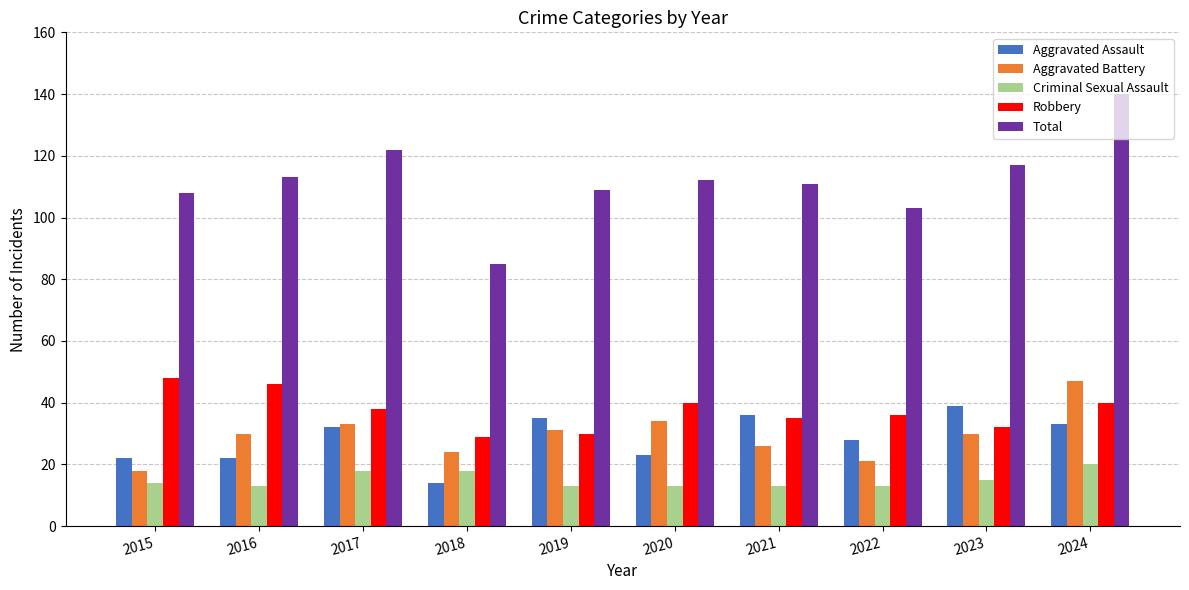

What is the sum of all Aggravated Assault values?

284